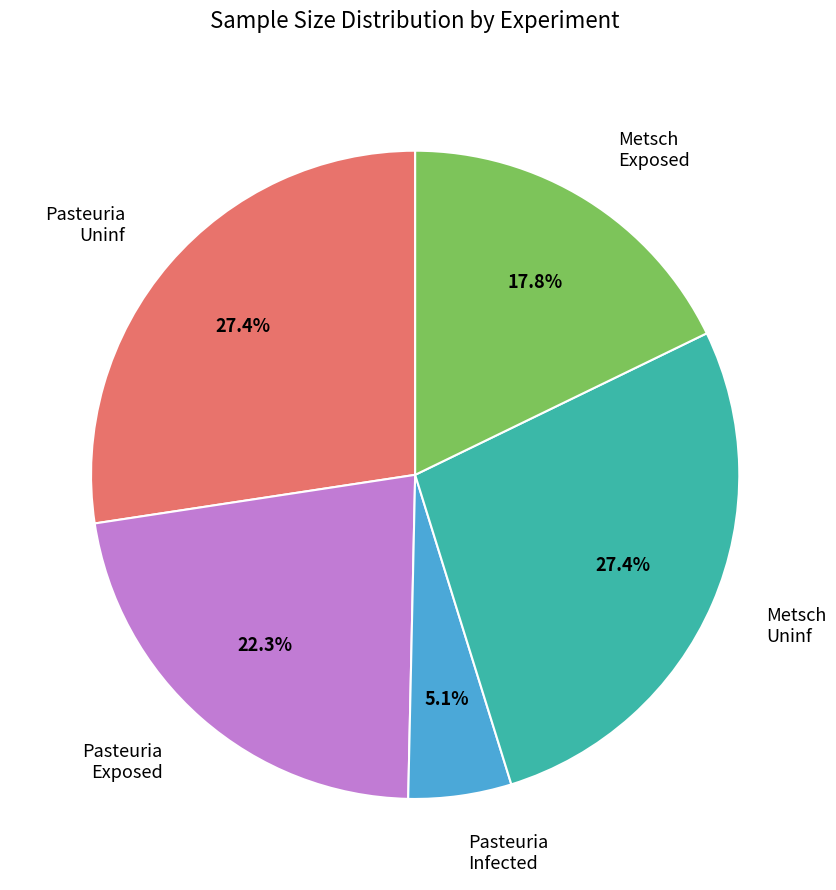

Which slice is the smallest?

Pasteuria Infected